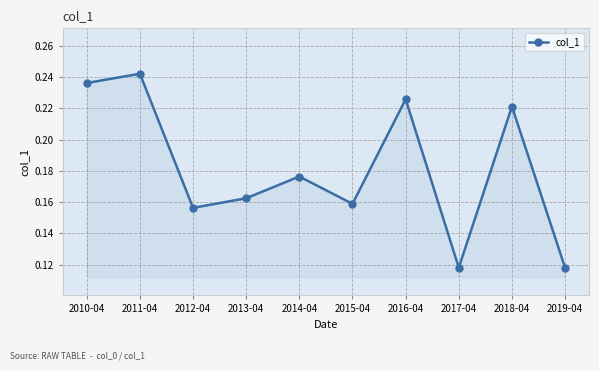

True or false: there are more than 1 points higher than both neighbors.

True